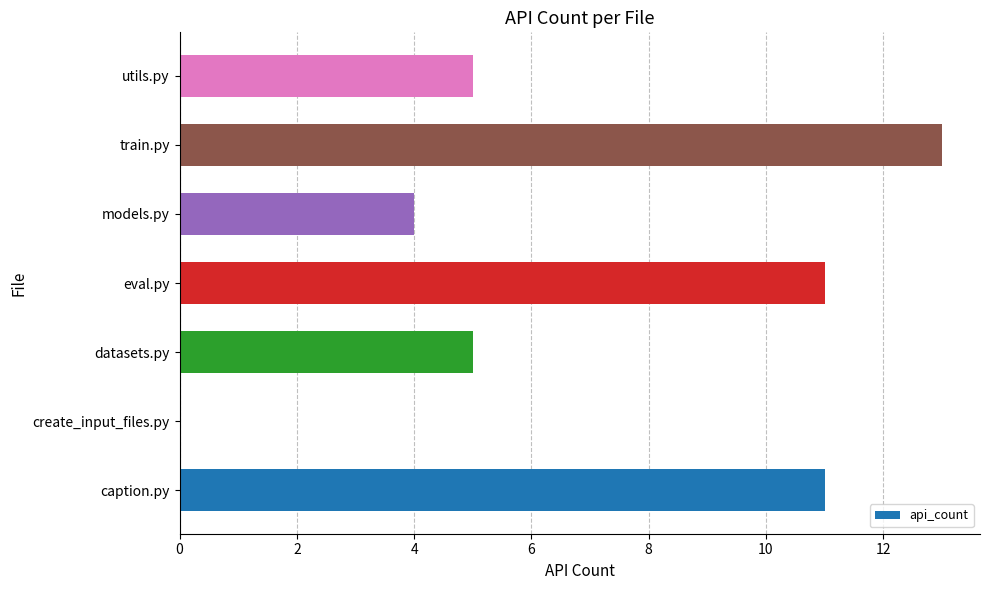

Reading top to bottom, what are all the values shown in this chart?

utils.py=5	train.py=13	models.py=4	eval.py=11	datasets.py=5	create_input_files.py=0	caption.py=11